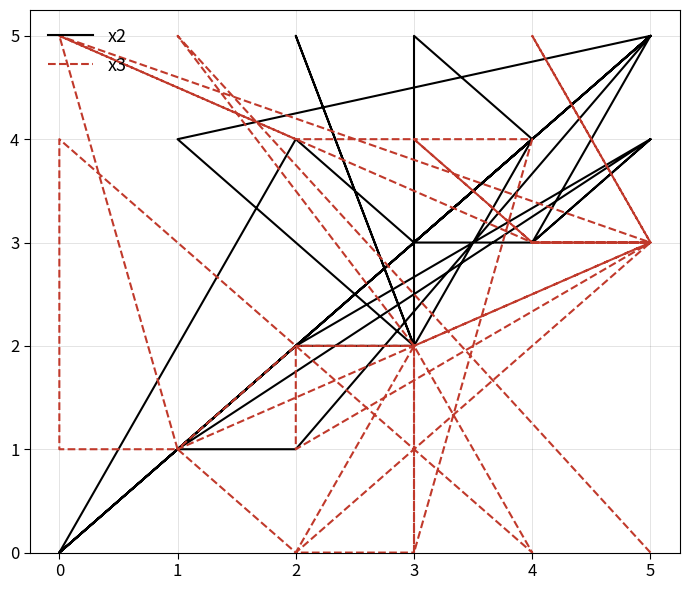

The x3 series shows 2 at 4. True or false?

False